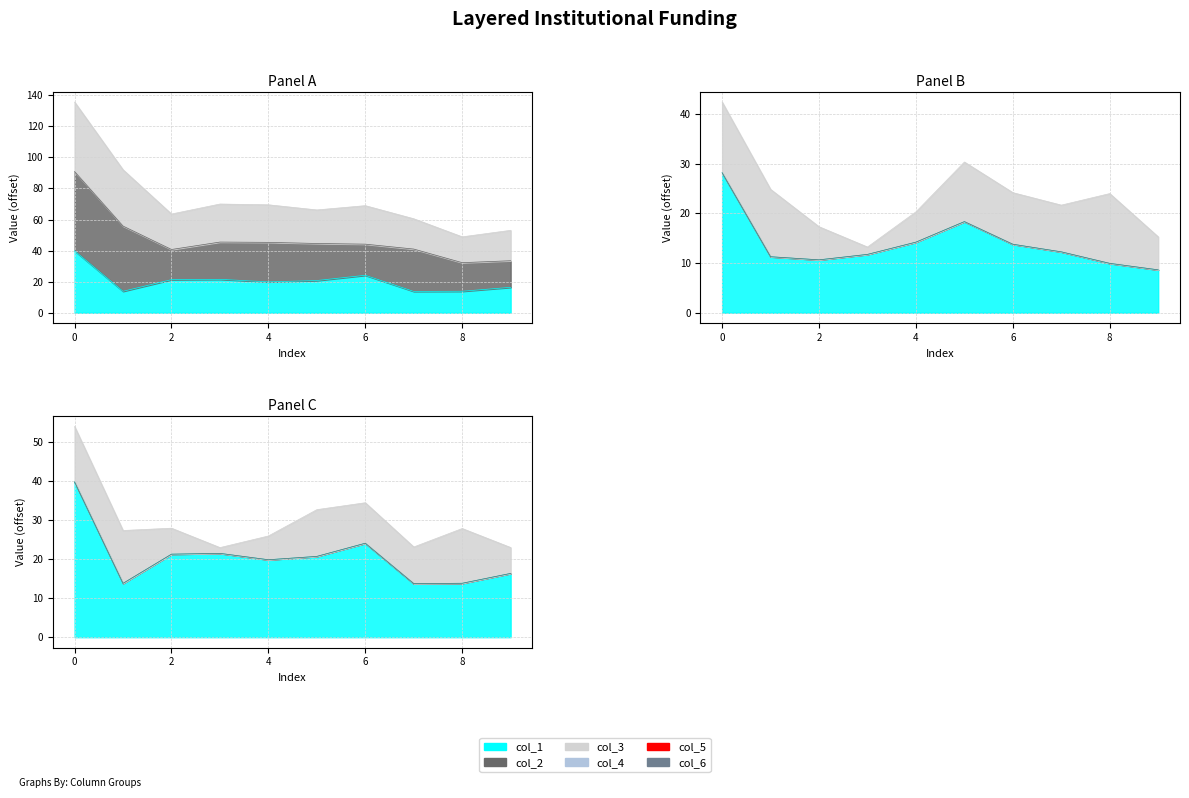

Between 9 and 2, which is larger?

2